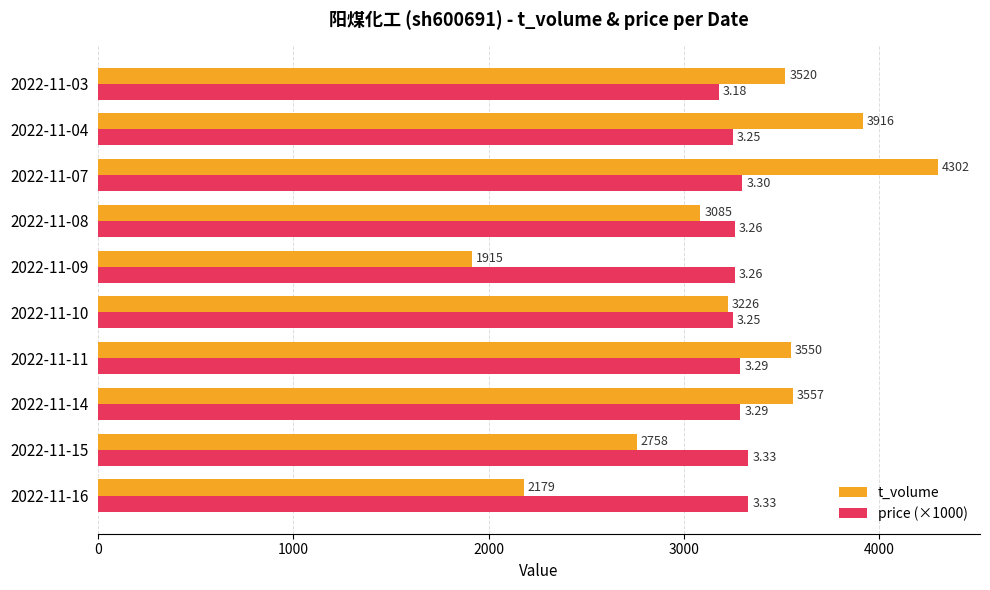

How many data points in t_volume are less than 3520?

5